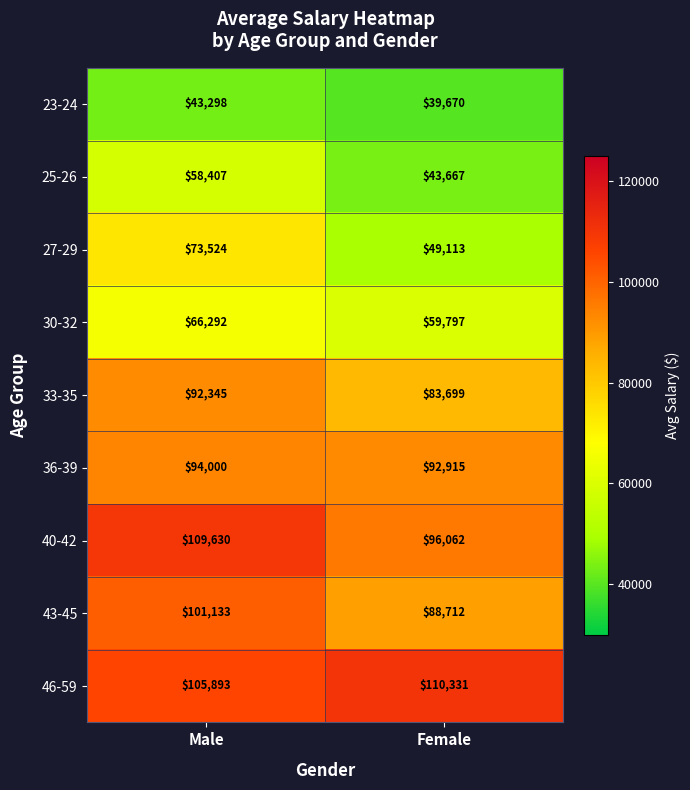

Which series has the largest range (max minus min)?

27-29